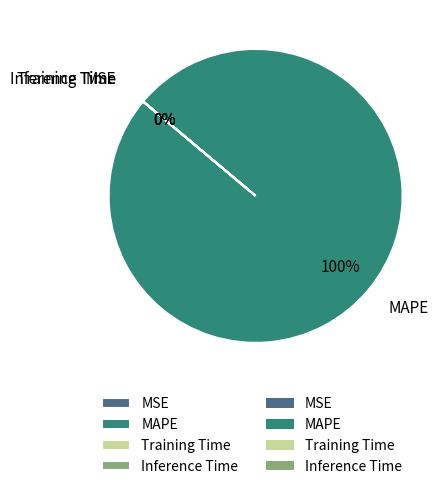

How many segments does this pie chart have?

4